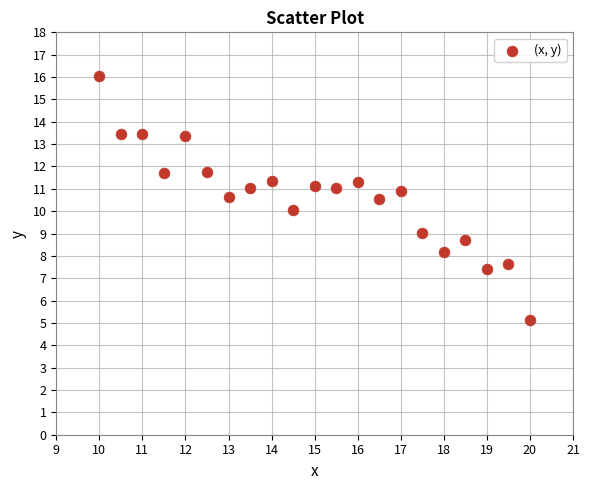

What is the range of Y values (max minus min)?

10.9